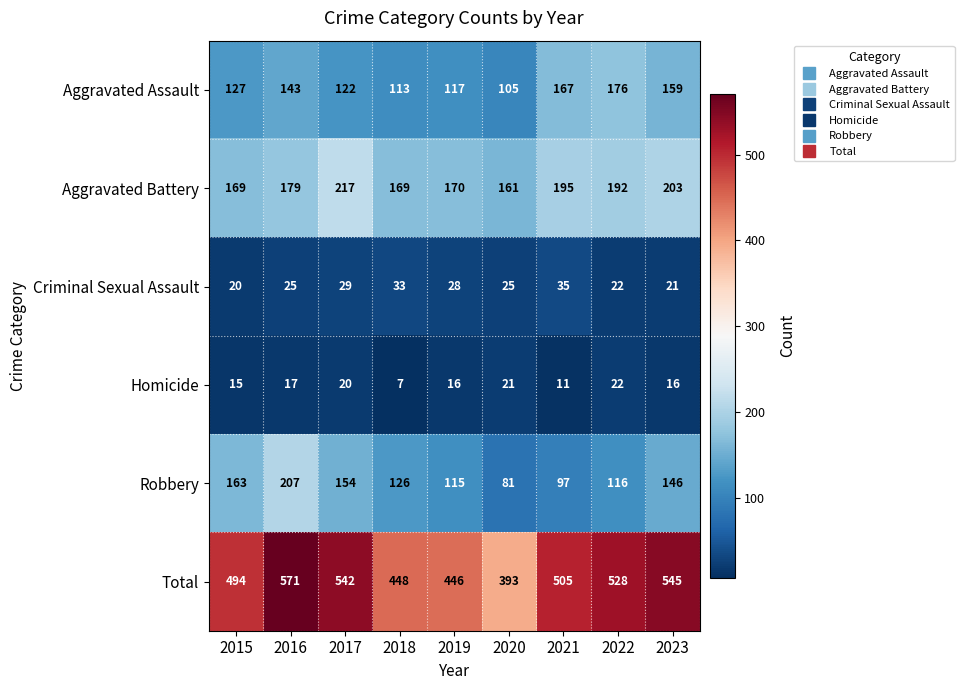

Which series has the largest range (max minus min)?

Total